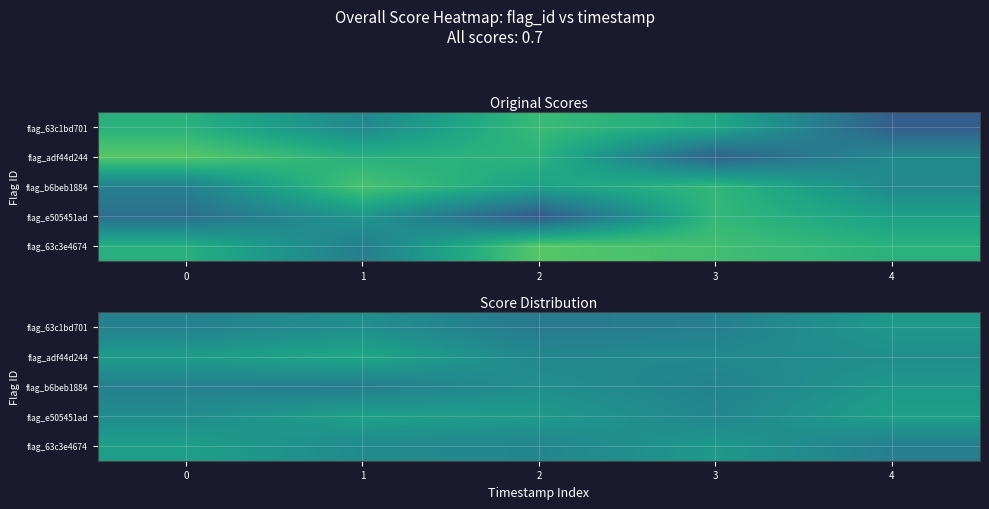

Count the flag_adf44d244 values in the range 0 to 1.

5